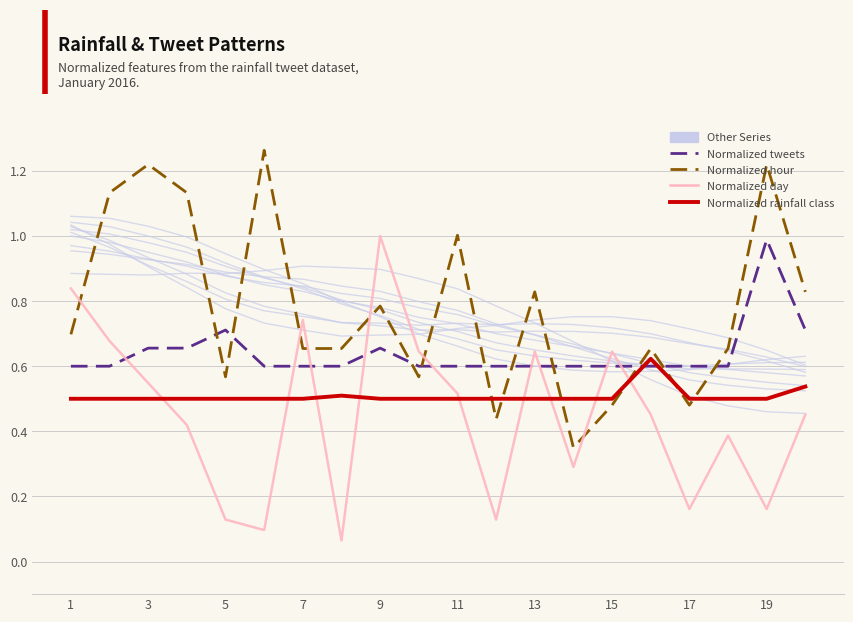

Which has a higher value, 13 or 12?

12